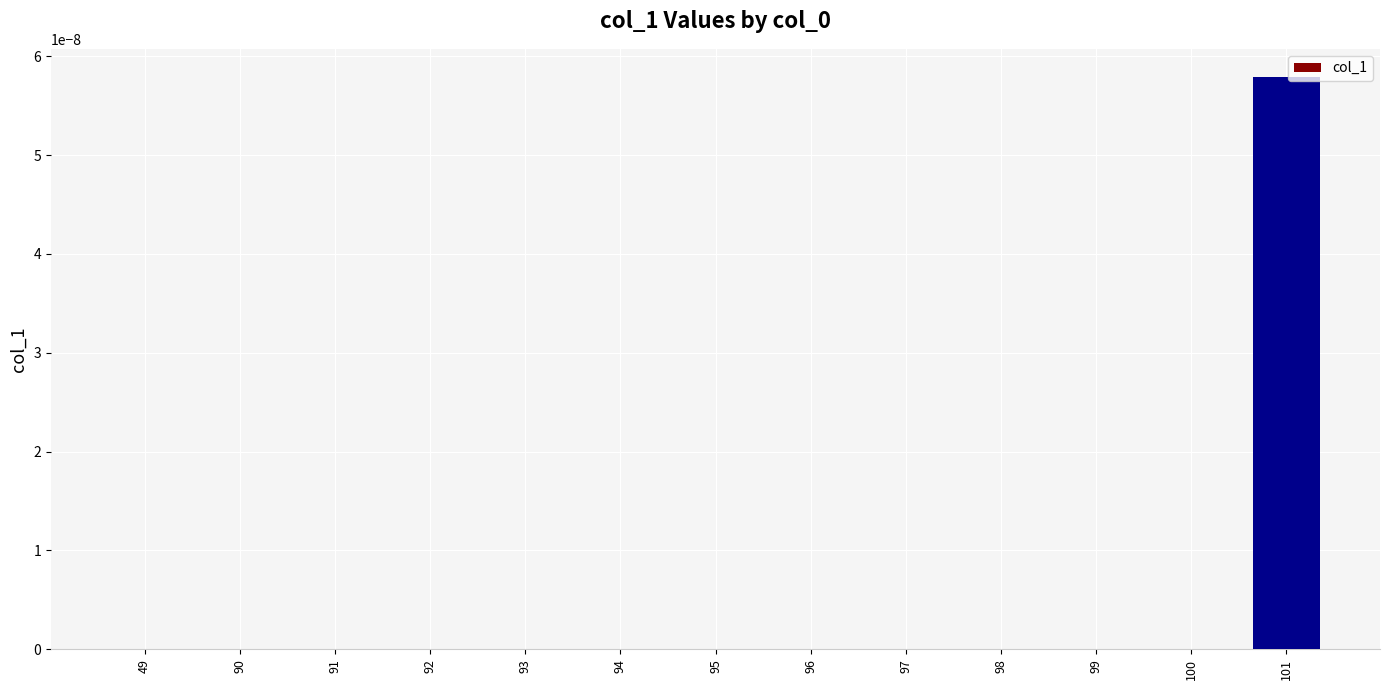

At which category does the chart reach its peak across all series?

101